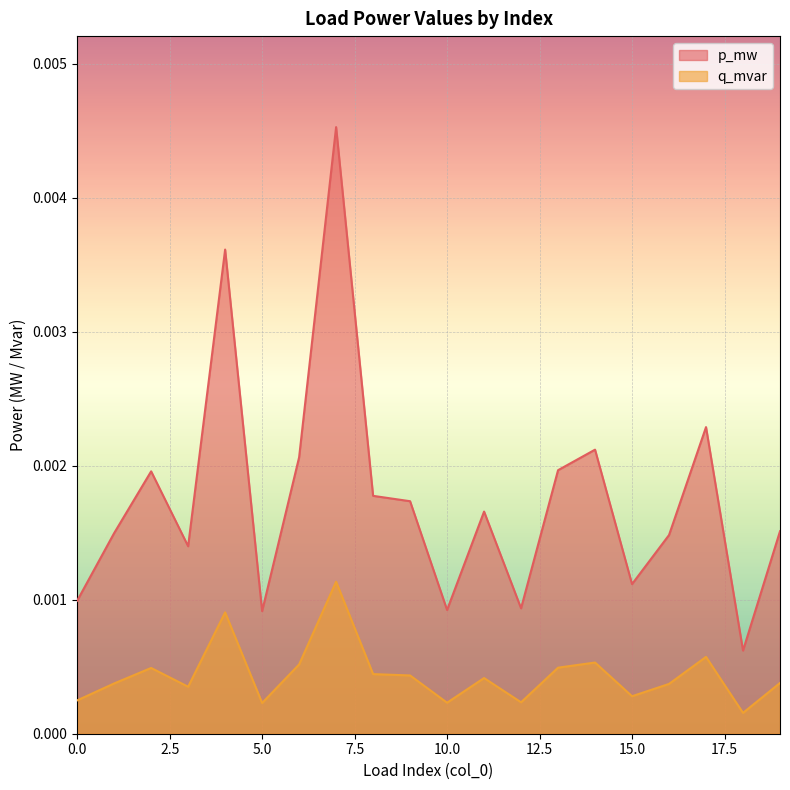

Which series has the widest spread of values?

p_mw